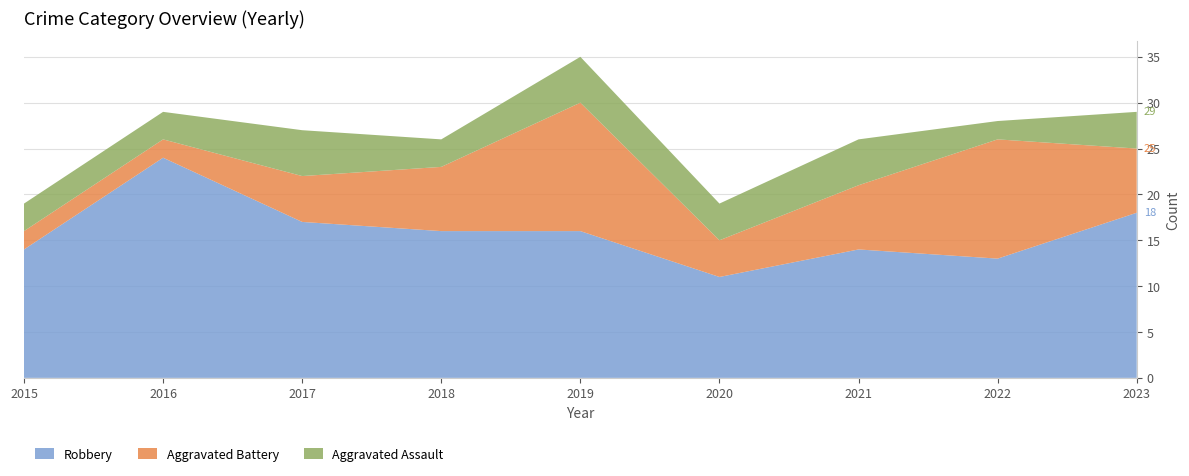

Reading right to left, transcribe all the data shown in this chart.

Robbery: 2023=18	2022=13	2021=14	2020=11	2019=16	2018=16	2017=17	2016=24	2015=14
Aggravated Battery: 2023=7	2022=13	2021=7	2020=4	2019=14	2018=7	2017=5	2016=2	2015=2
Aggravated Assault: 2023=4	2022=2	2021=5	2020=4	2019=5	2018=3	2017=5	2016=3	2015=3